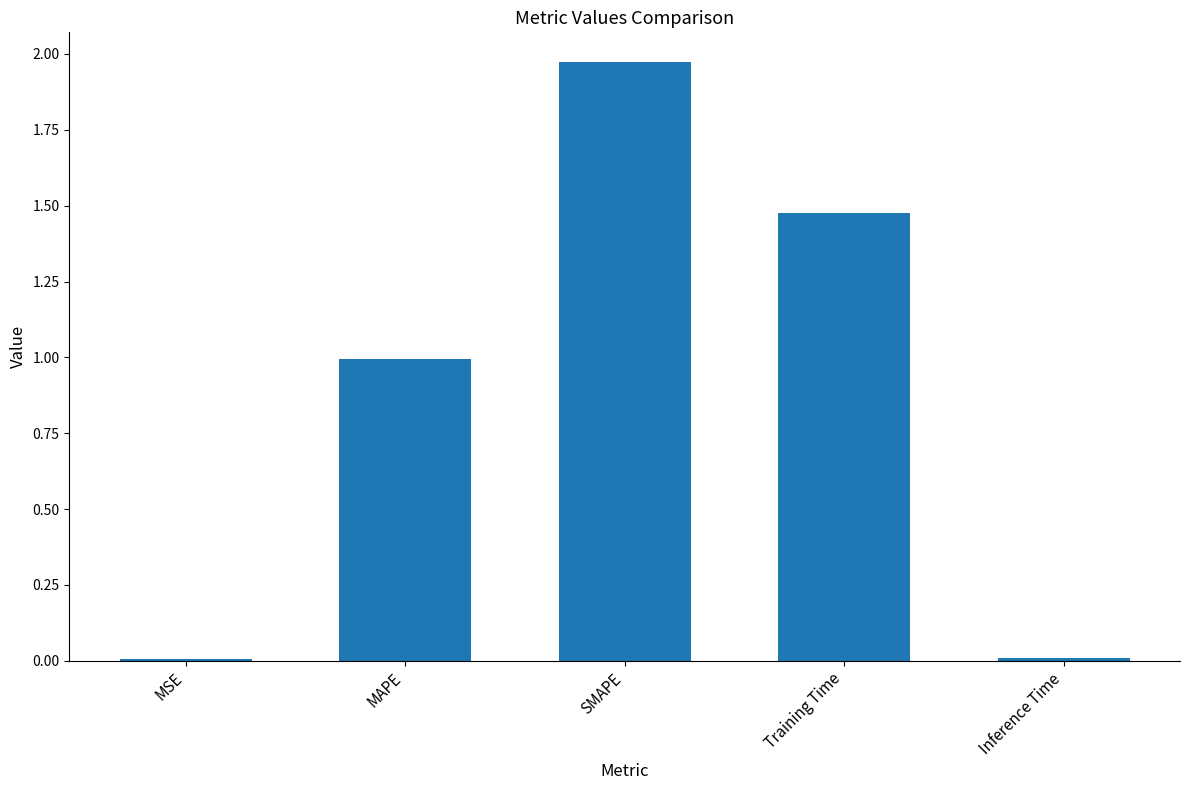

The value at SMAPE is 0.6. True or false?

False